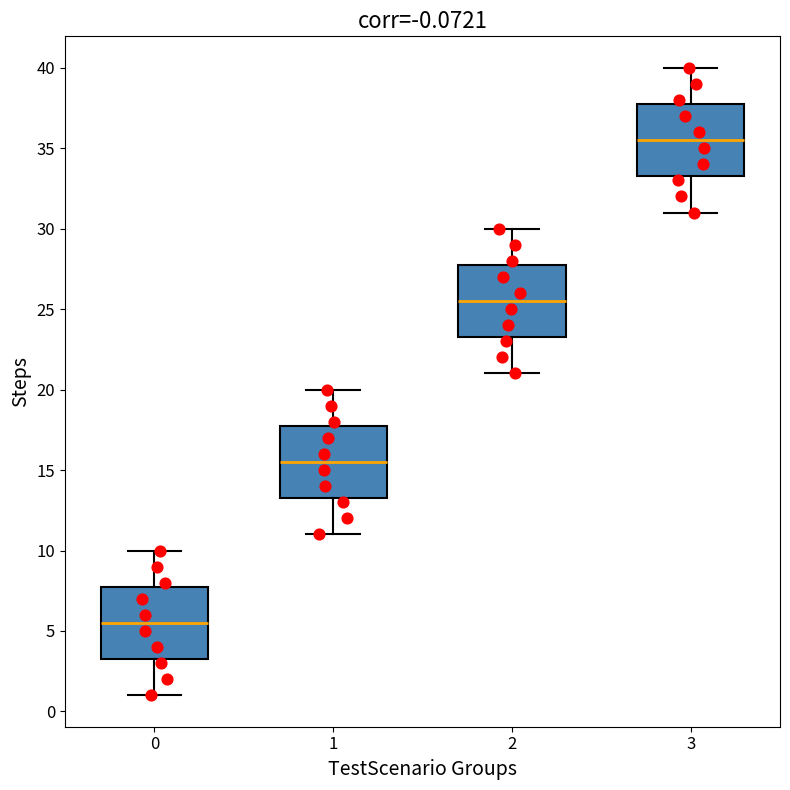

Which box has the highest median line?

3